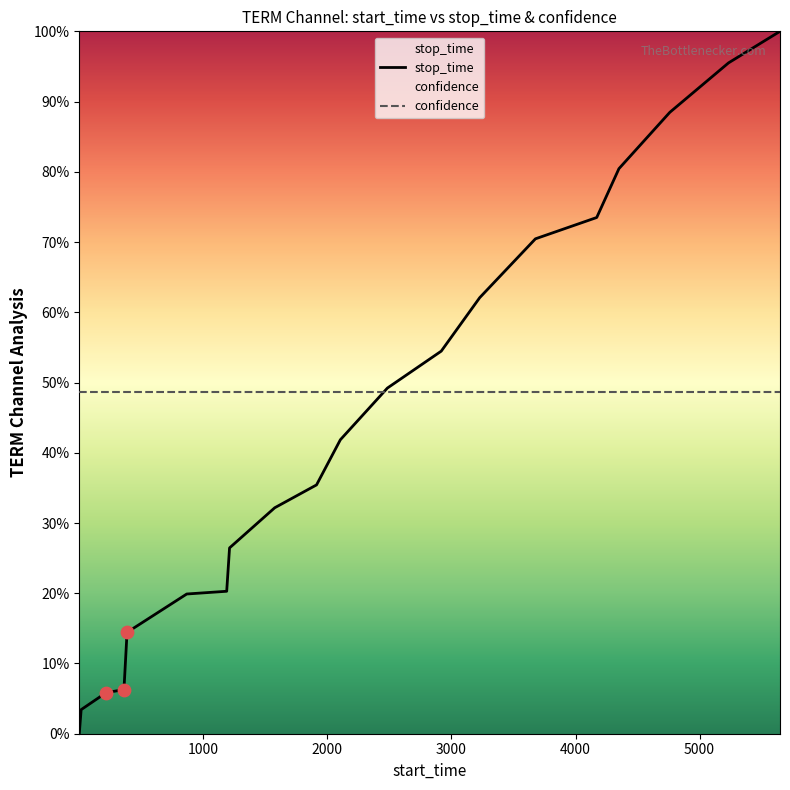

What are all the series names shown in the legend?

stop_time, confidence